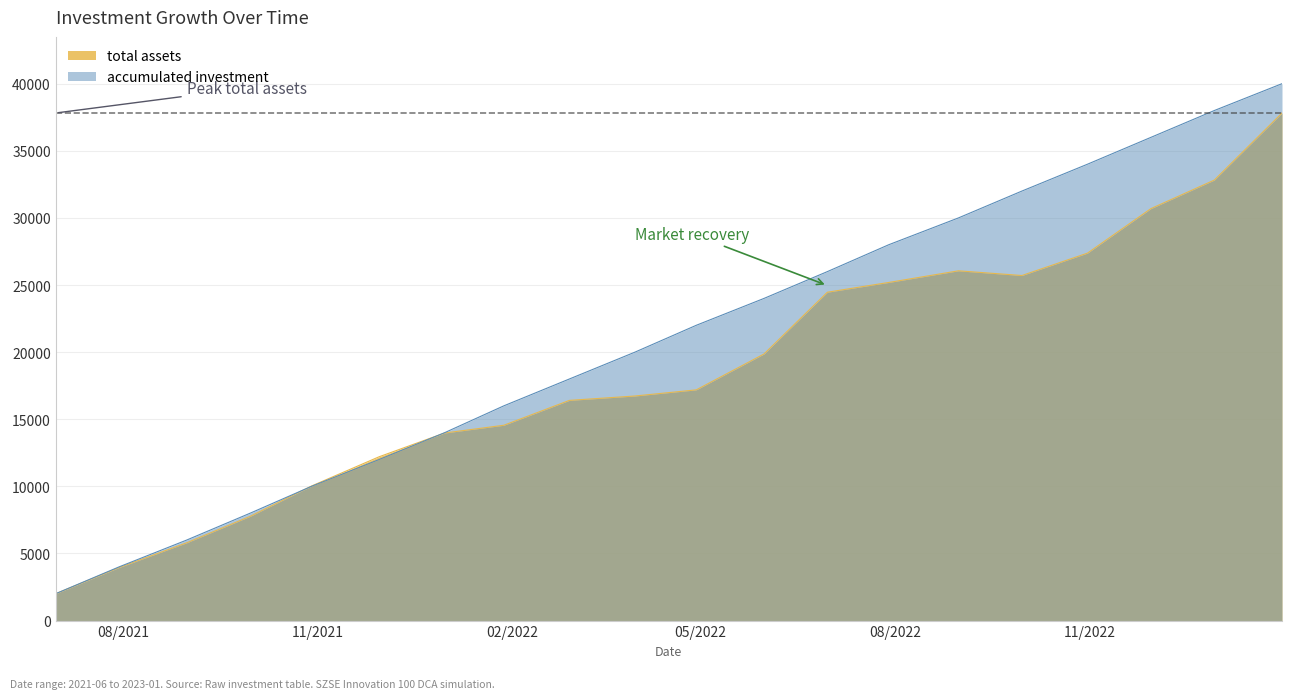

Reading left to right, transcribe all the data shown in this chart.

total assets: 2000.0	3951.5	5794.4	7764.4	10022.9	12204.6	13975.3	14552.4	16405.4	16731.4	17189.2	19858.6	24463.9	25190.0	26057.9	25707.6	27375.1	30690.1	32818.0	37813.8
accumulated investment: 2000.0	4000.0	6000.0	8000.0	10000.0	12000.0	14000.0	16000.0	18000.0	20000.0	22000.0	24000.0	26000.0	28000.0	30000.0	32000.0	34000.0	36000.0	38000.0	40000.0